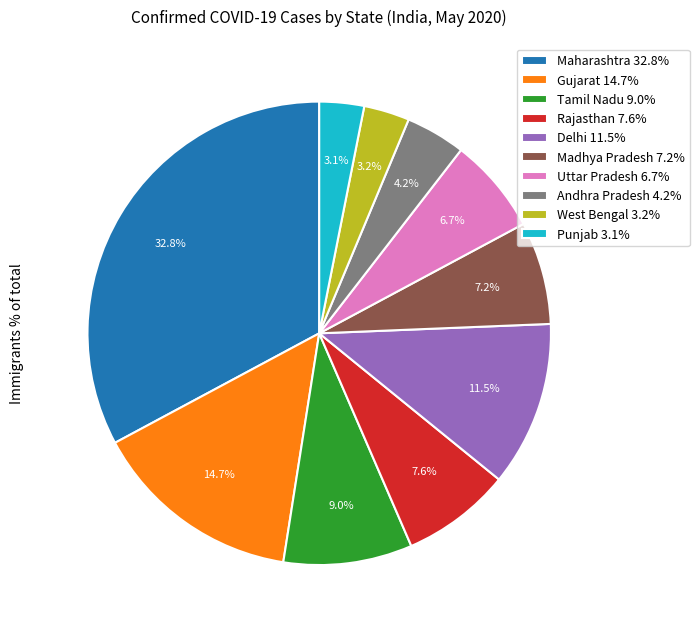

Does Uttar Pradesh represent more than half of the total?

No